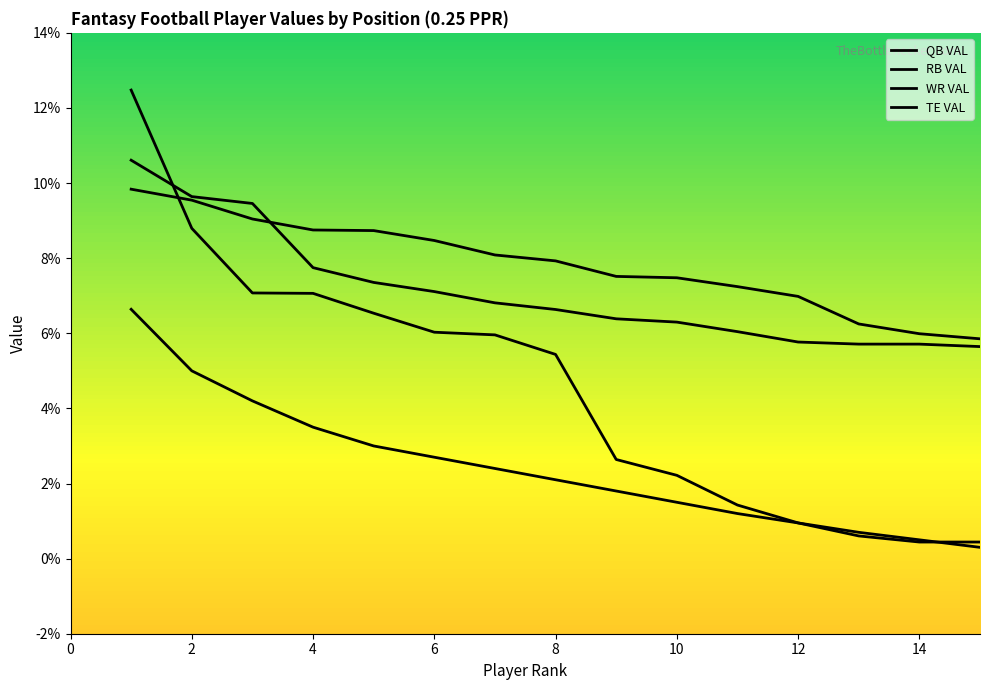

Does the chart have visible grid lines?

No